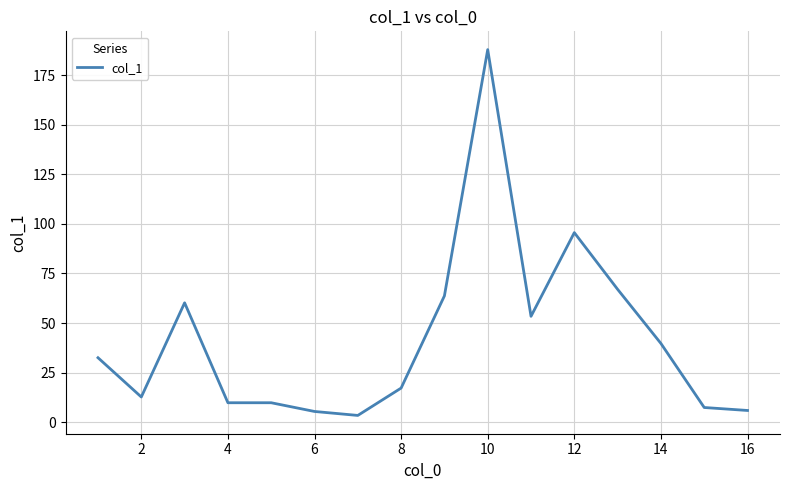

What is the difference between the maximum and minimum values?

184.5